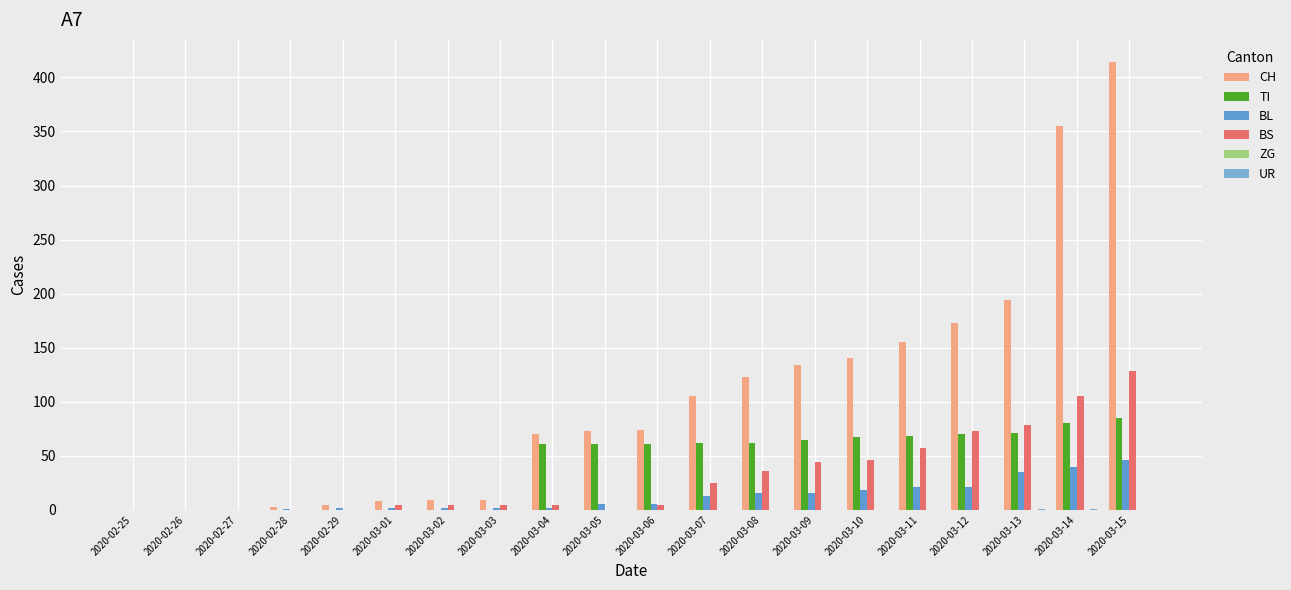

Which series has the largest total across all categories?

CH